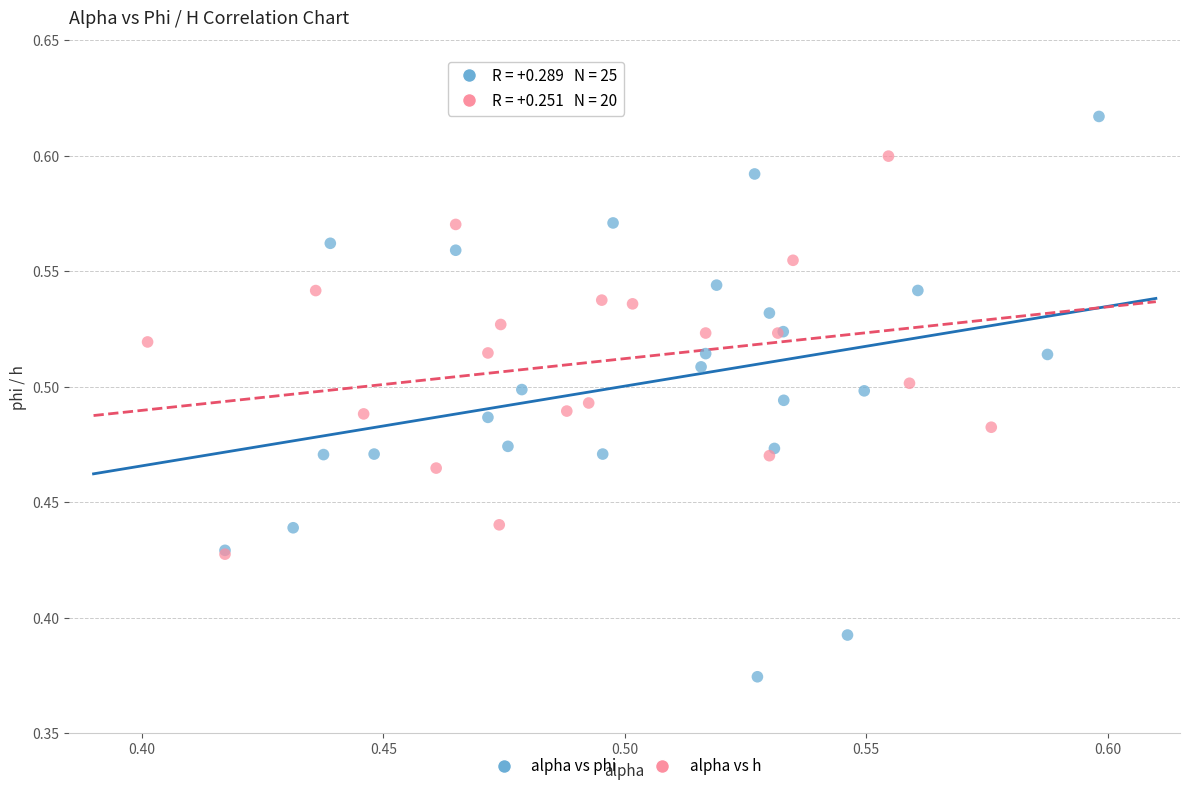

What are all the series names shown in the legend?

alpha vs phi, alpha vs h